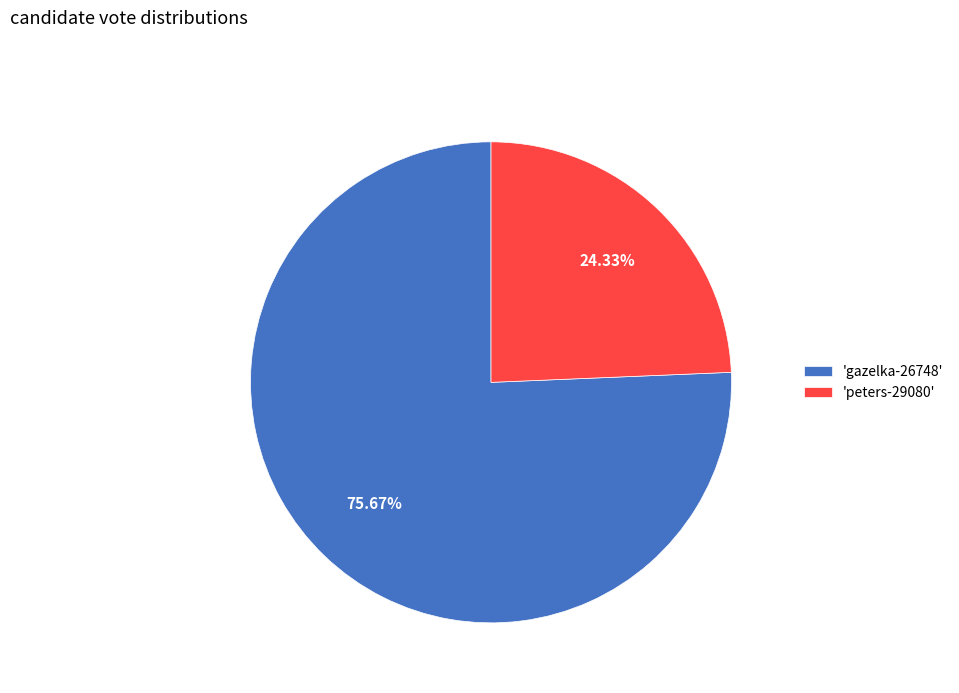

How many segments does this pie chart have?

2